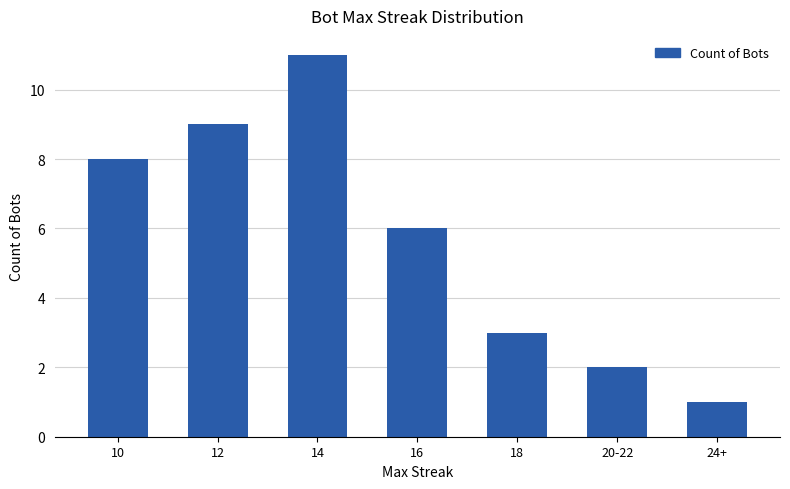

What is the greatest value displayed?

11